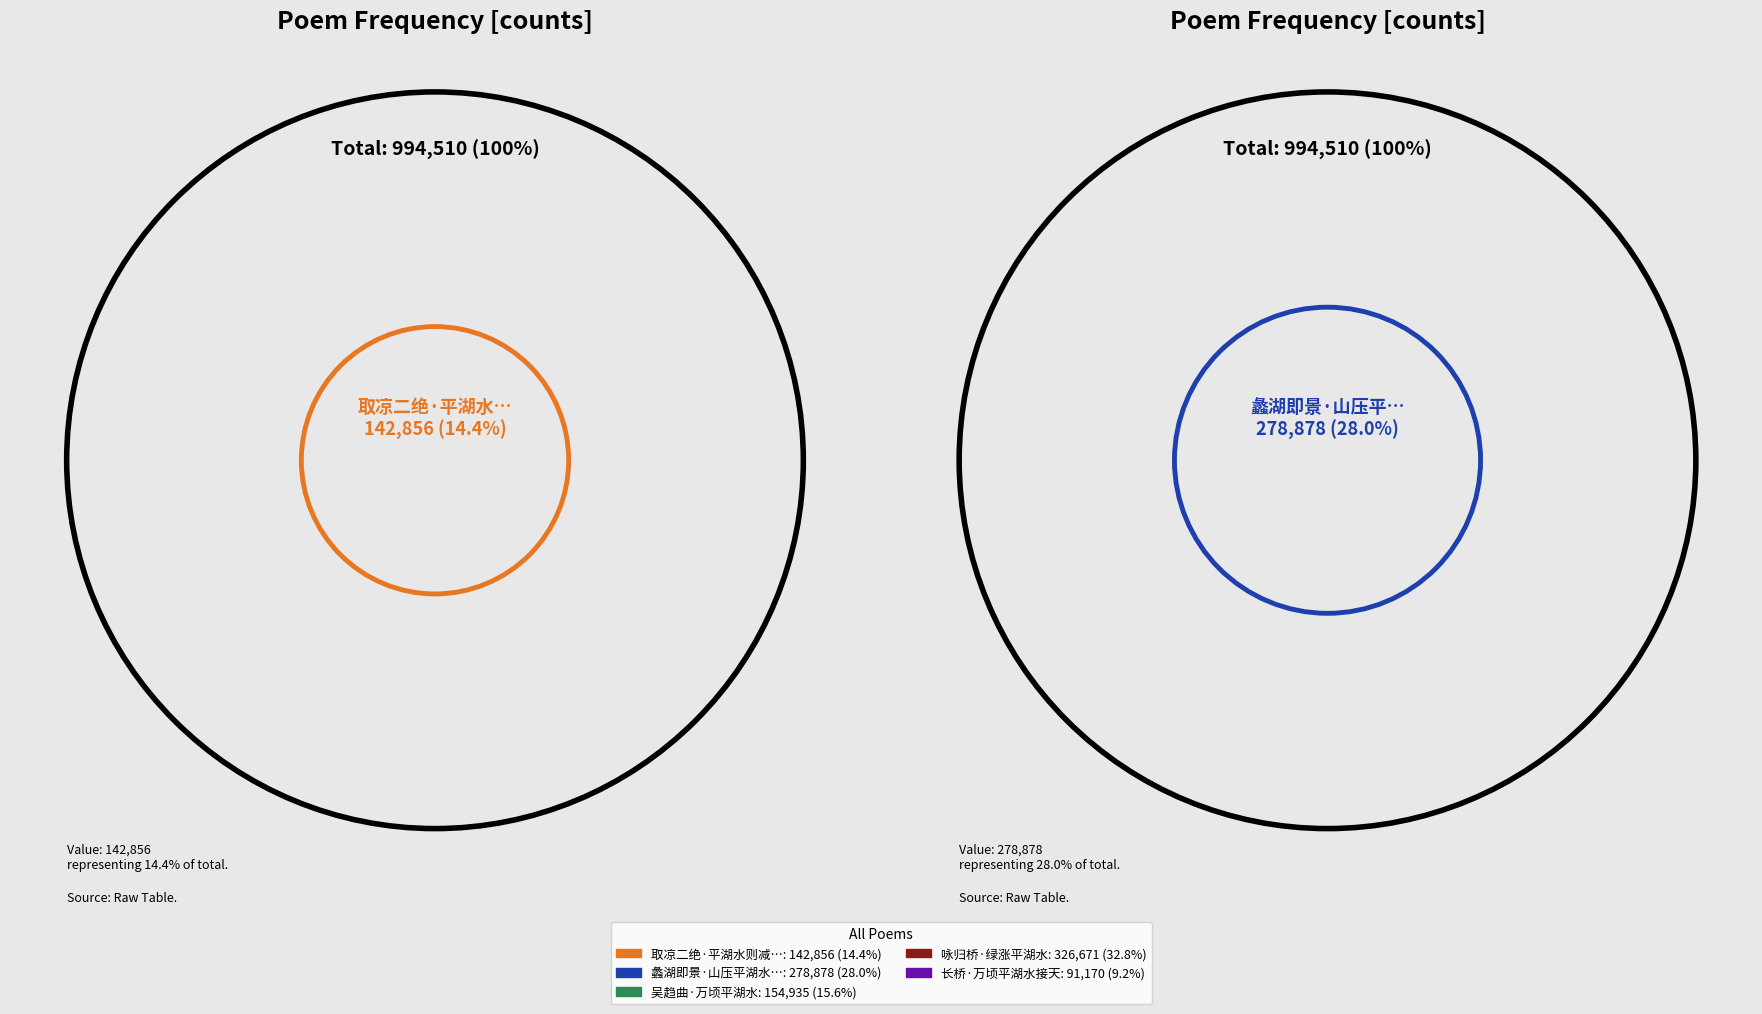

To the nearest percent, what portion does 蠡湖即景·山压平湖水拍天 represent?

28%